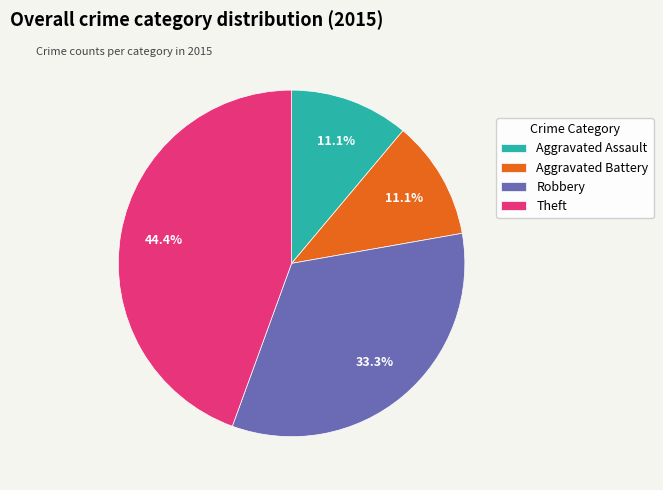

What is the total percentage of Aggravated Assault and Aggravated Battery?

22.2%